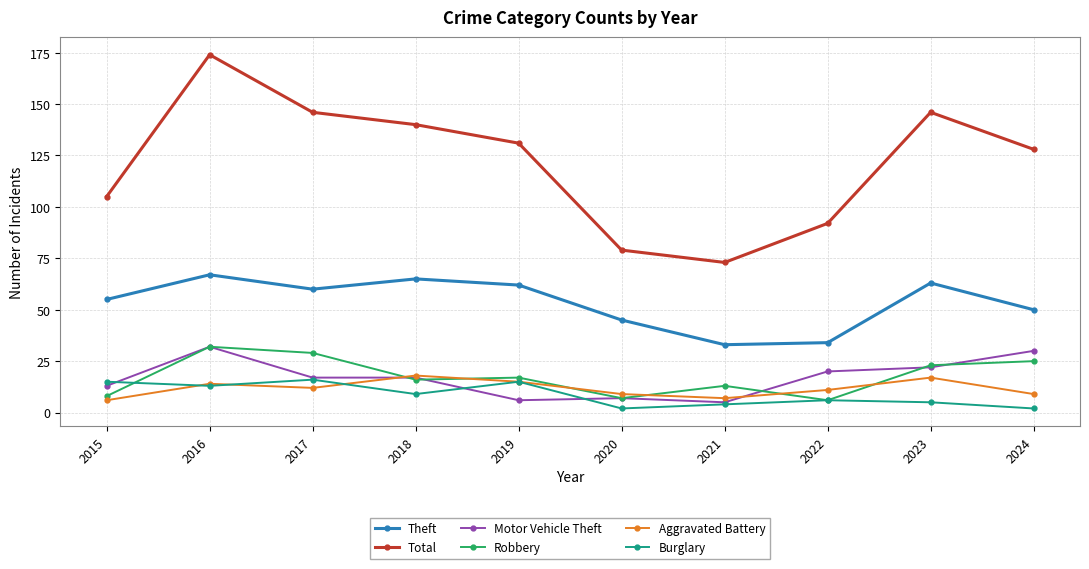

What is the difference between the highest and lowest values at 2017?

134